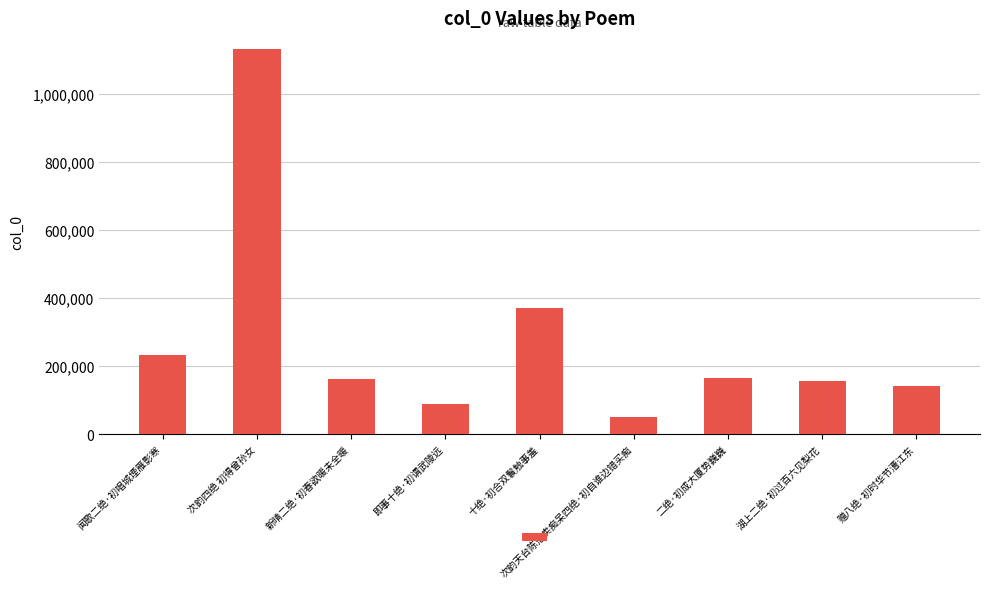

What value does the data have at 赠八绝·初时华节漕江东, to the nearest 10?

141060